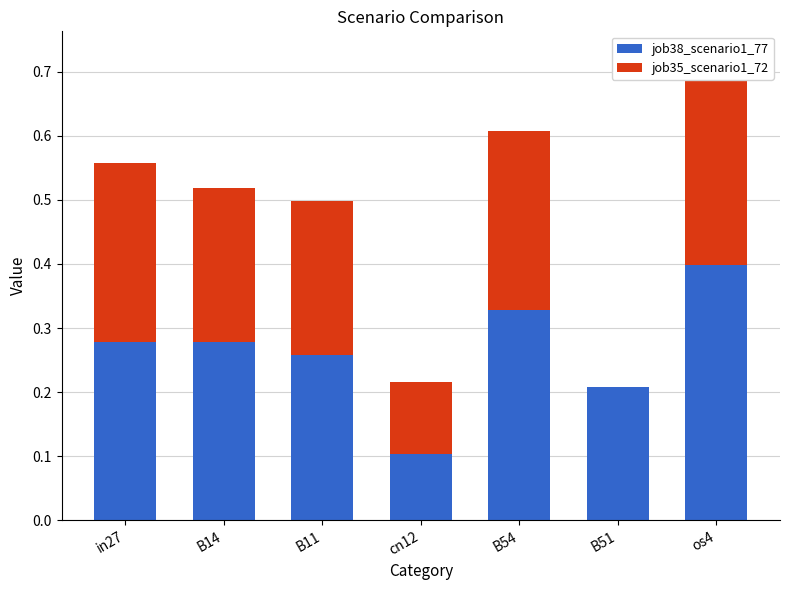

What is the value of the job35_scenario1_72 bar at the 7th from the left?

0.3